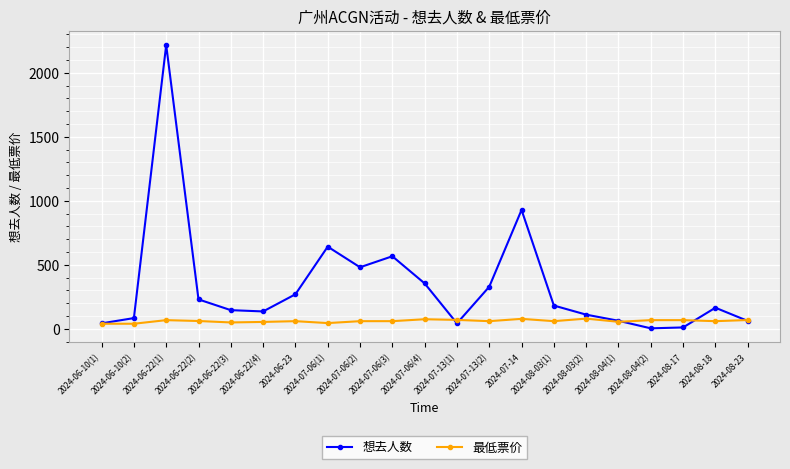

Is the value of 最低票价 at 2024-08-23 greater than the value of 想去人数 at 2024-07-14?

No